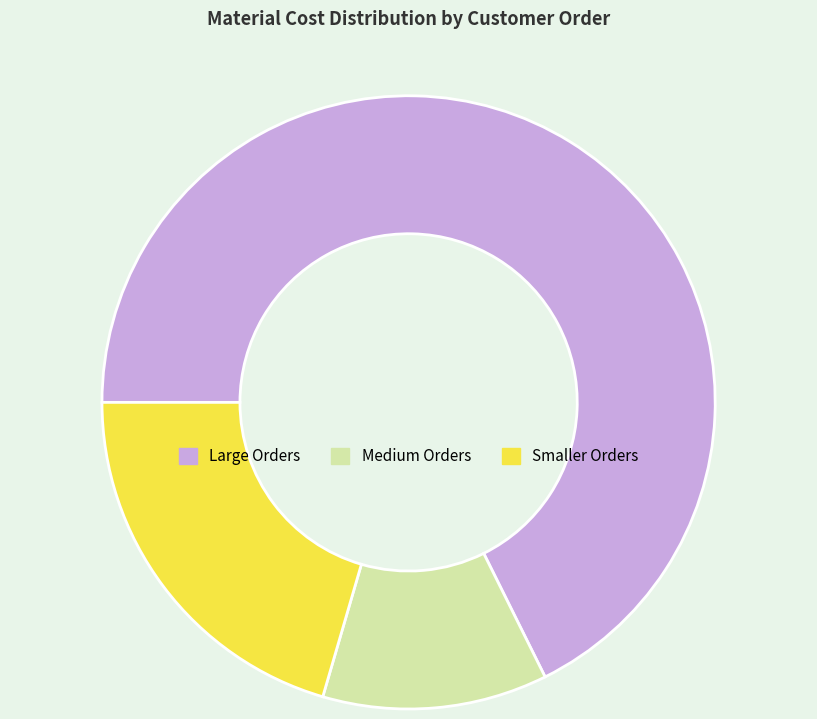

Which category has the smallest portion of the pie?

Medium Orders